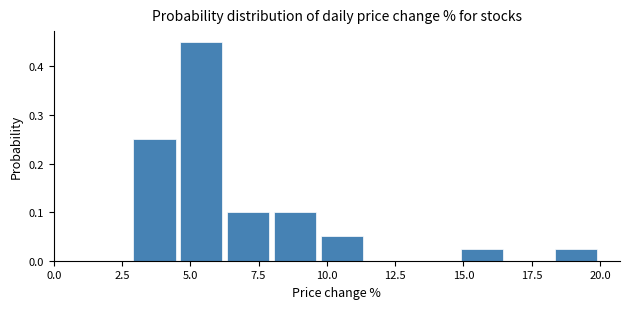

Read against the x-axis, roughly where is the centre of the tallest bar?

5.5